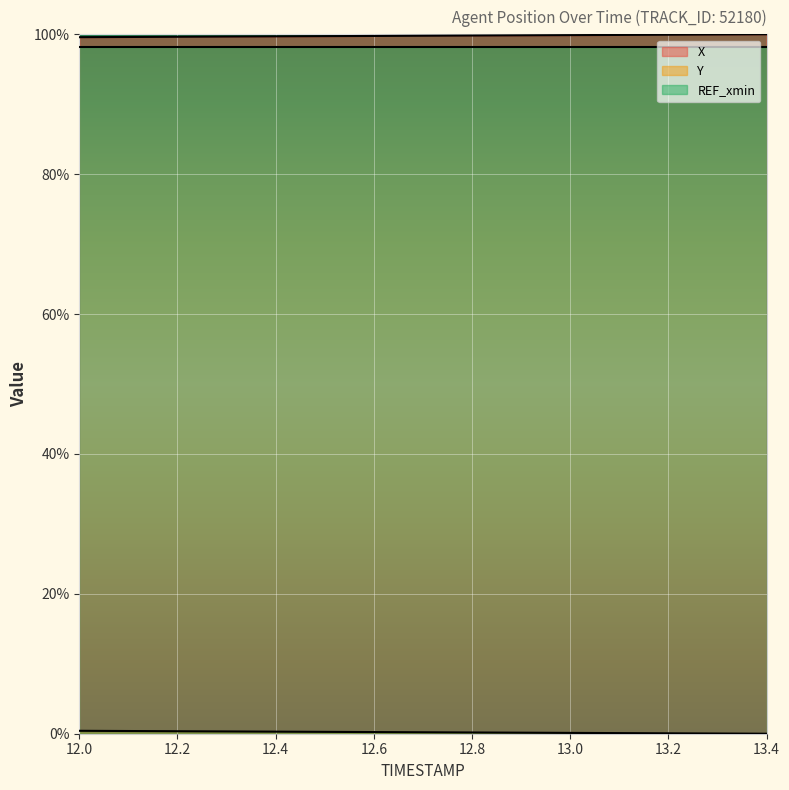

How many lines are shown in the chart?

3